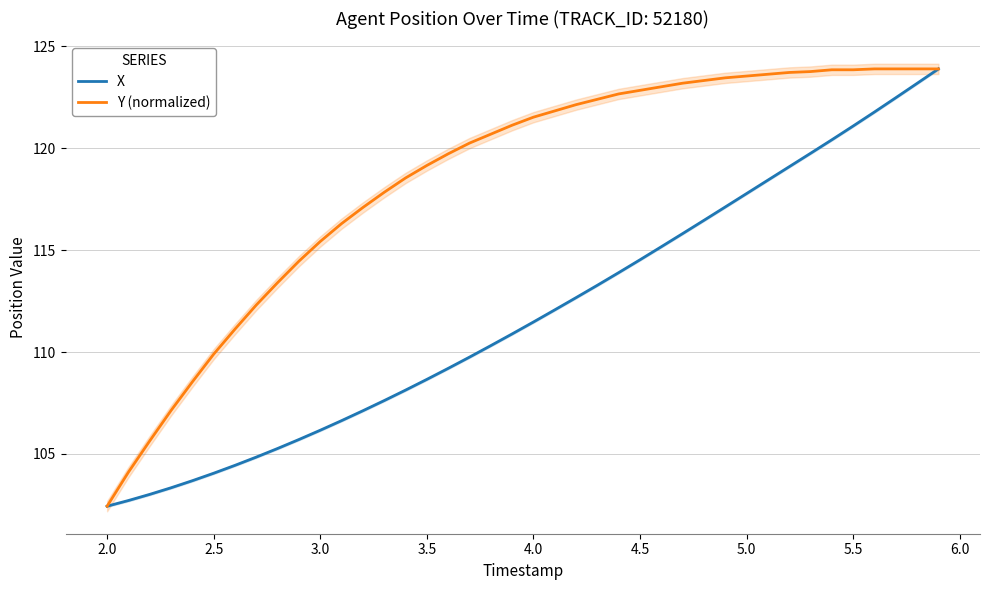

Which category has the lowest value in the Y (normalized) series?

2.0